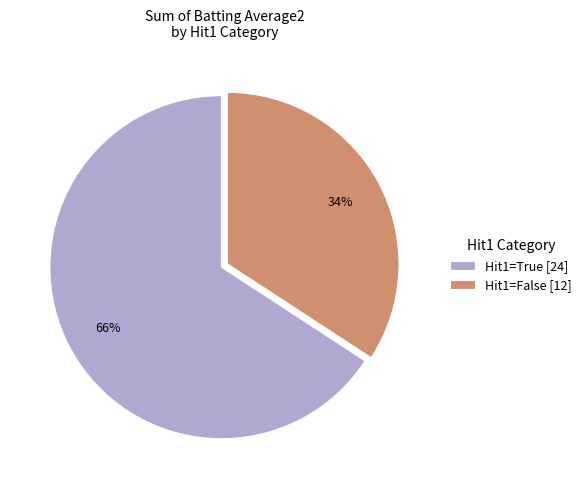

How many slices are in this pie chart?

2